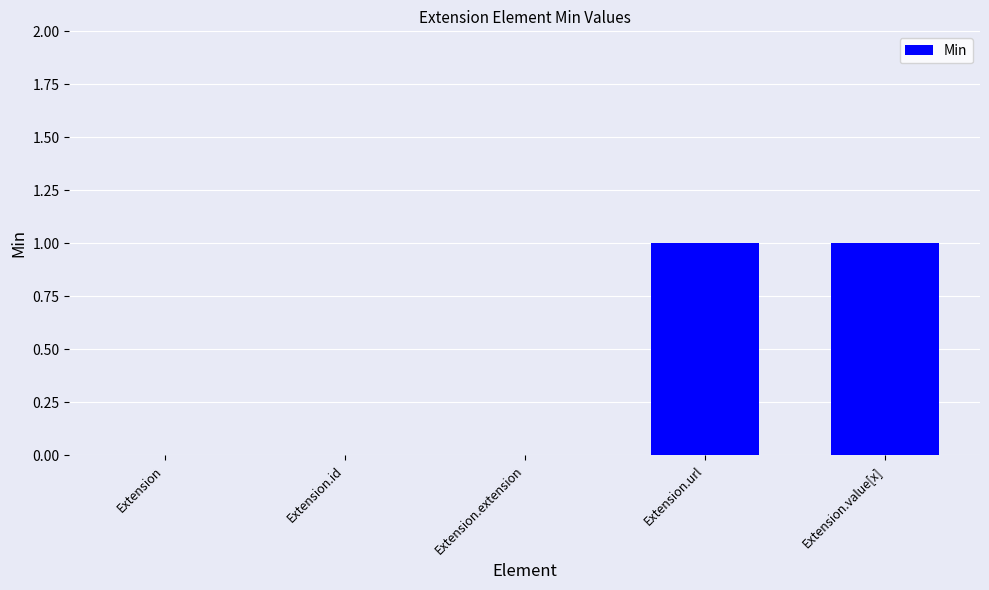

The chart shows a value of 1 at Extension. True or false?

False